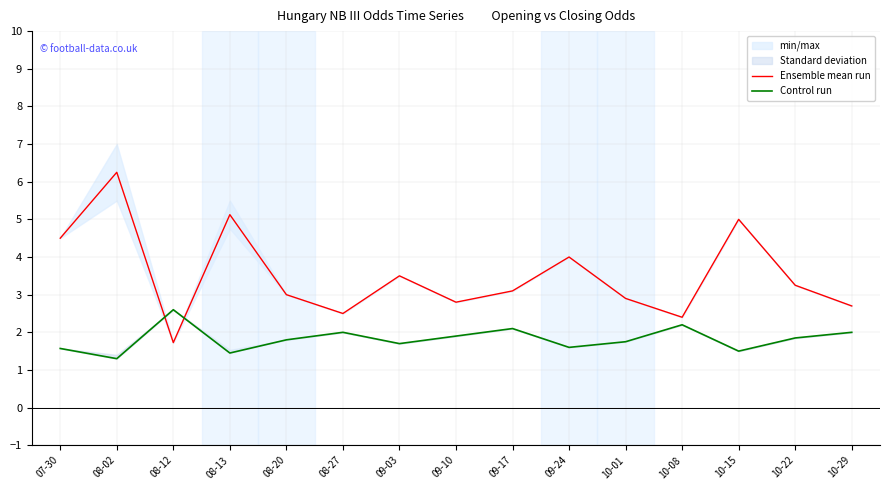

Where is the first local minimum for Control run?

08-02